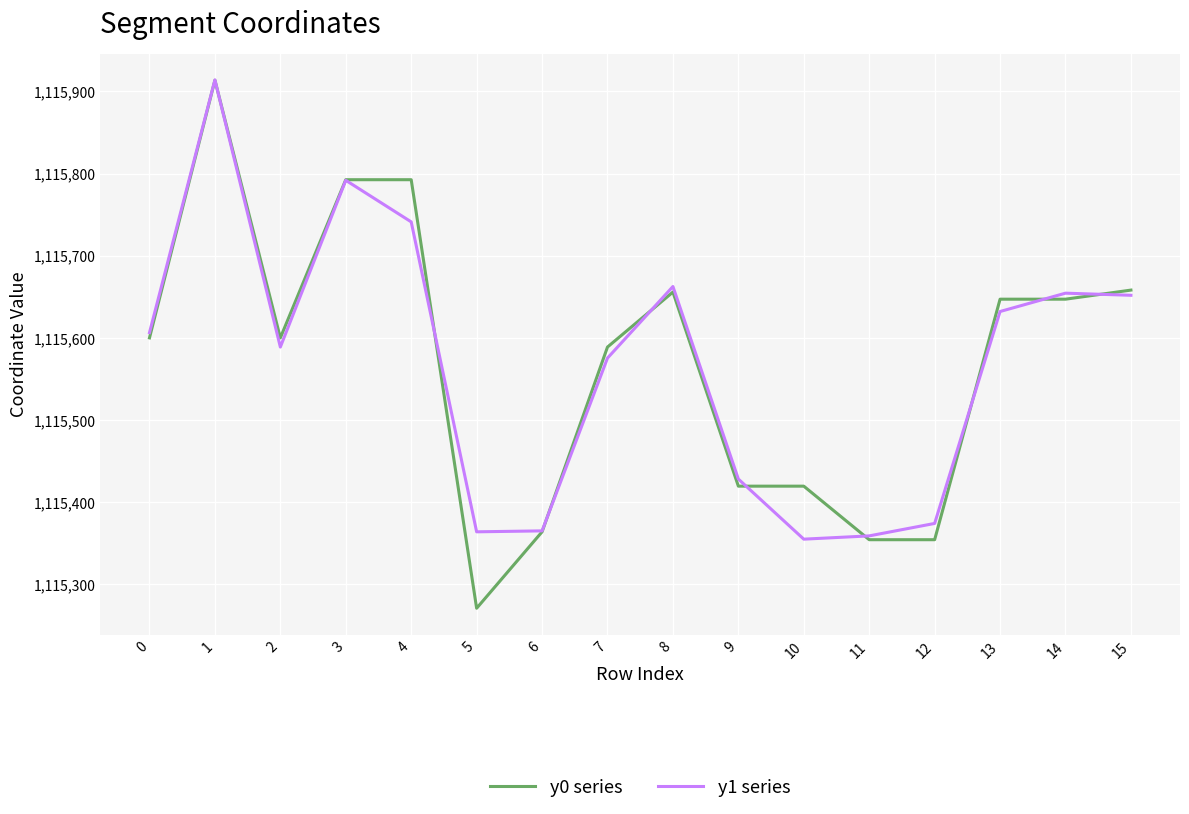

At which category does y0 series reach its first local peak?

1